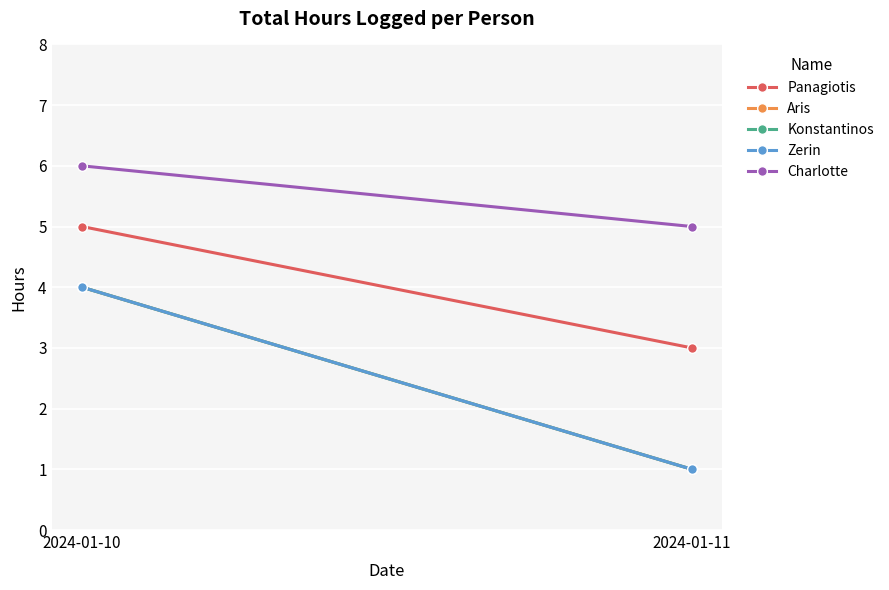

What is the approximate value of Konstantinos at 2024-01-11?

1